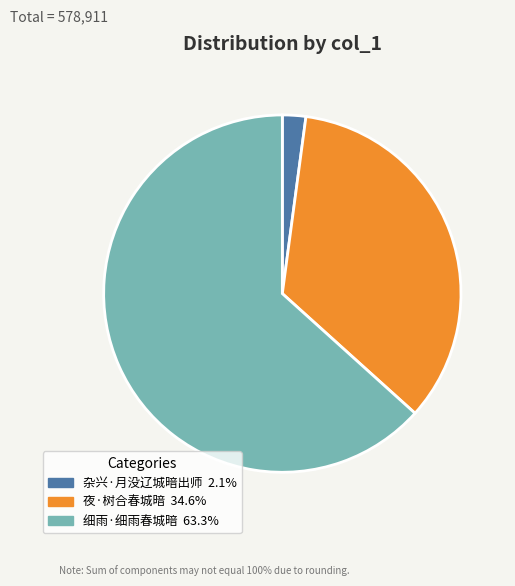

What is the majority slice?

细雨·细雨春城暗